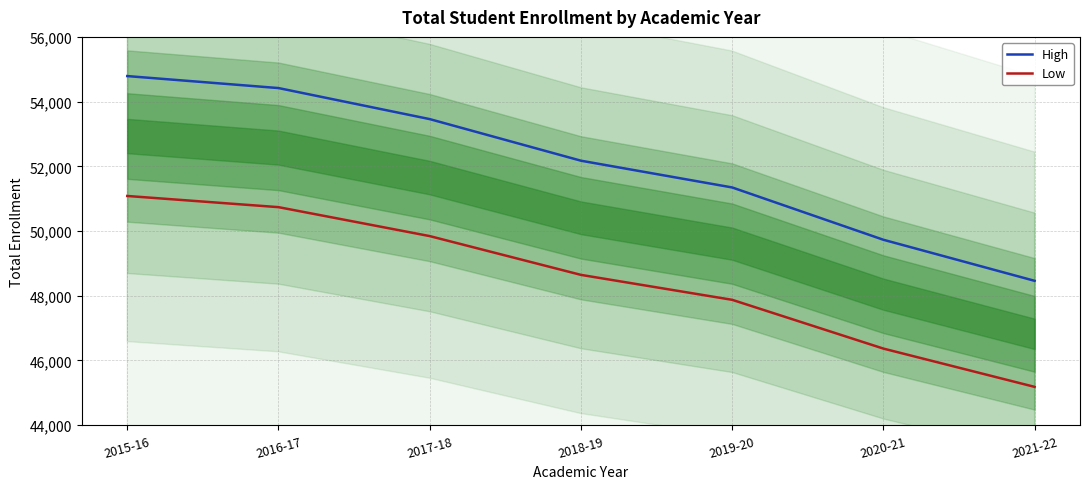

At which category does the chart reach its minimum across all series?

2021-22